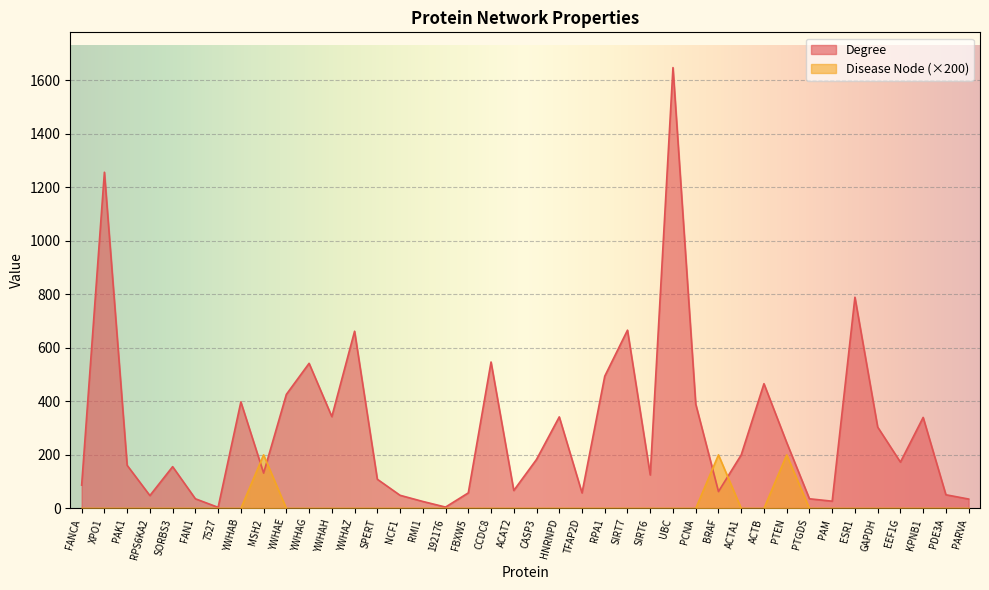

The value of Degree at PAM is 15. True or false?

False